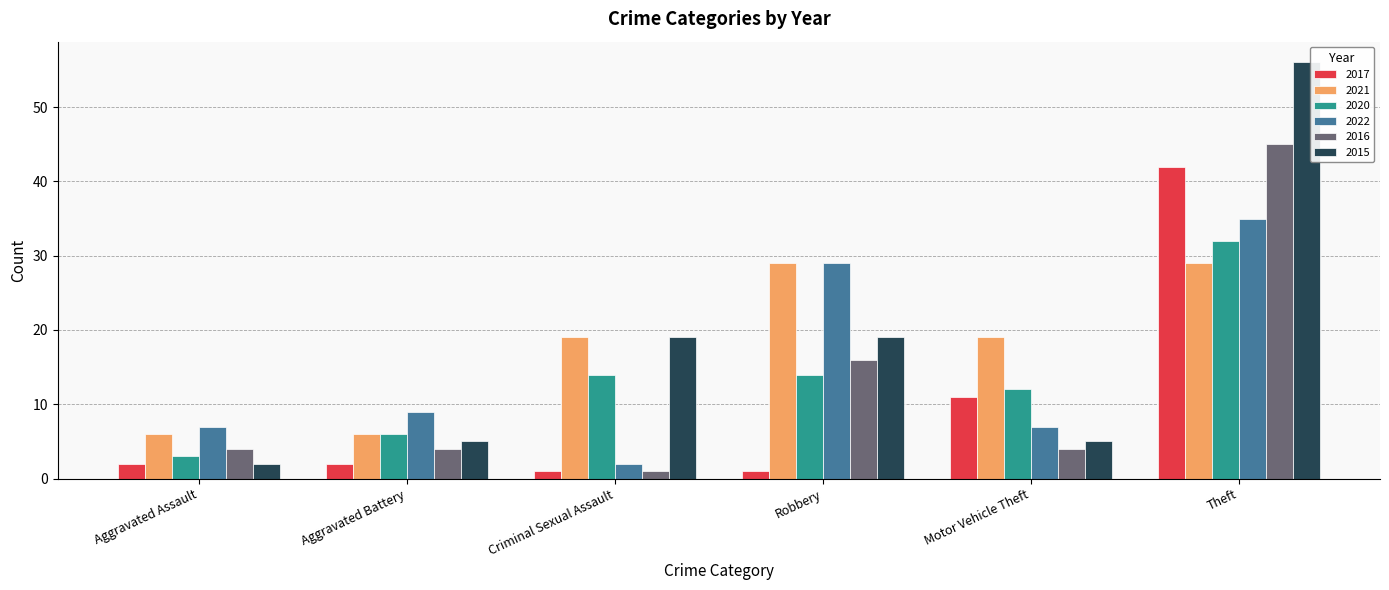

The value of 2020 at Aggravated Battery is 6. True or false?

True